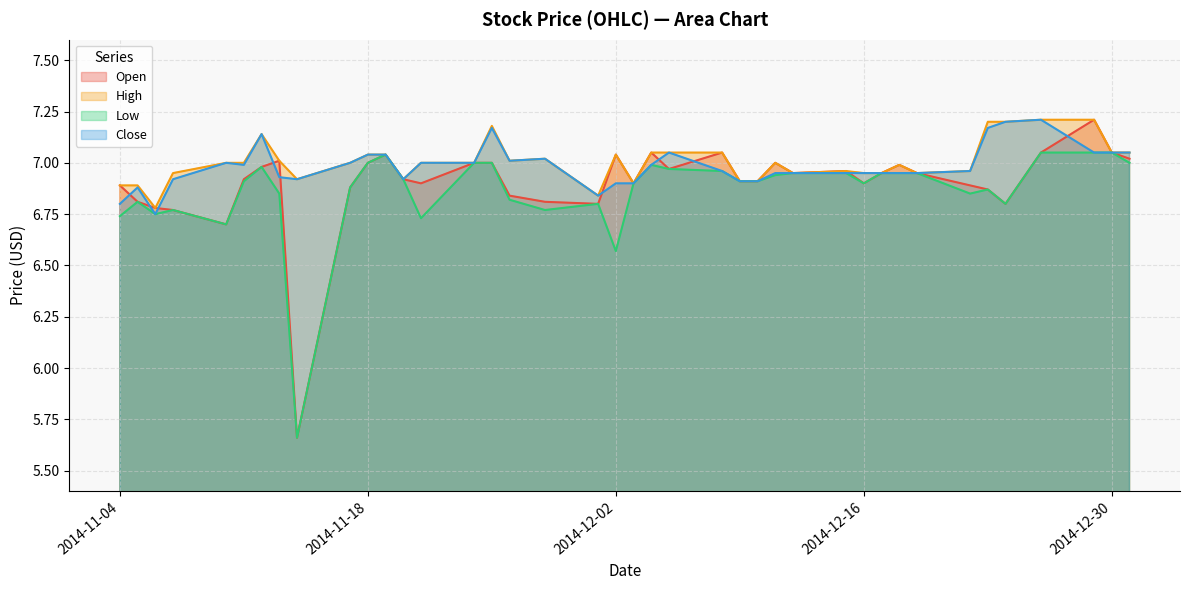

At which category is the sum across all series the highest?

2014-12-29